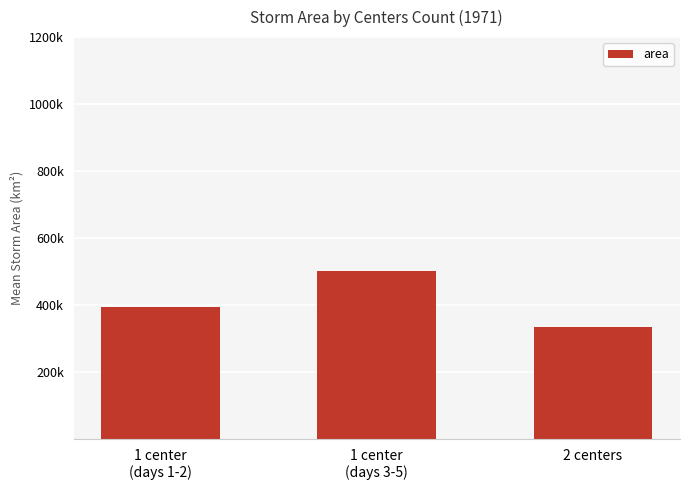

Which category has the highest value across all series?

1 center
(days 3-5)